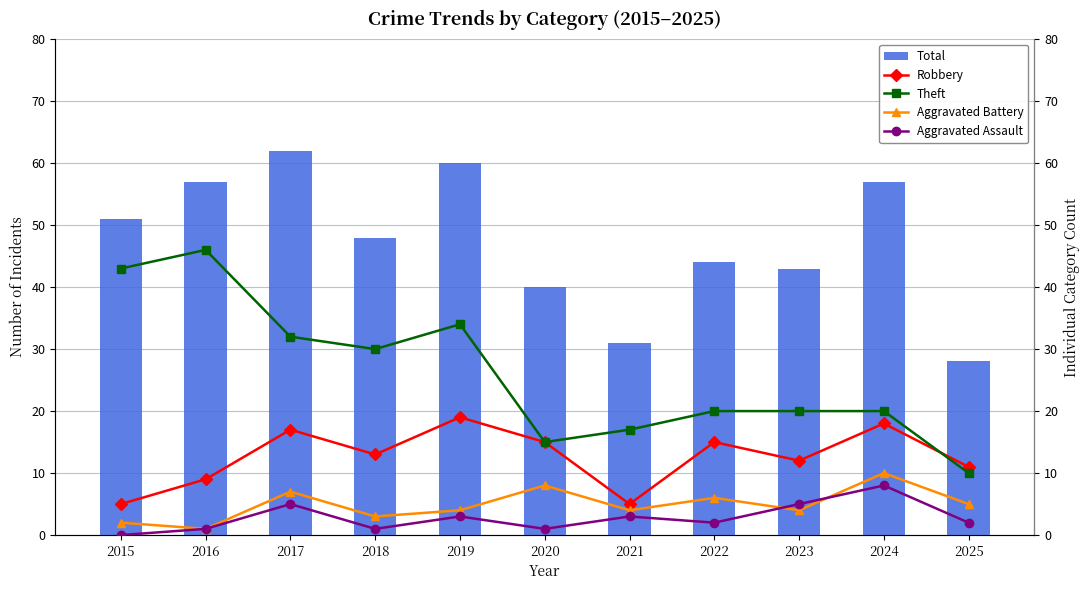

What is the average value of the Aggravated Battery series?

5